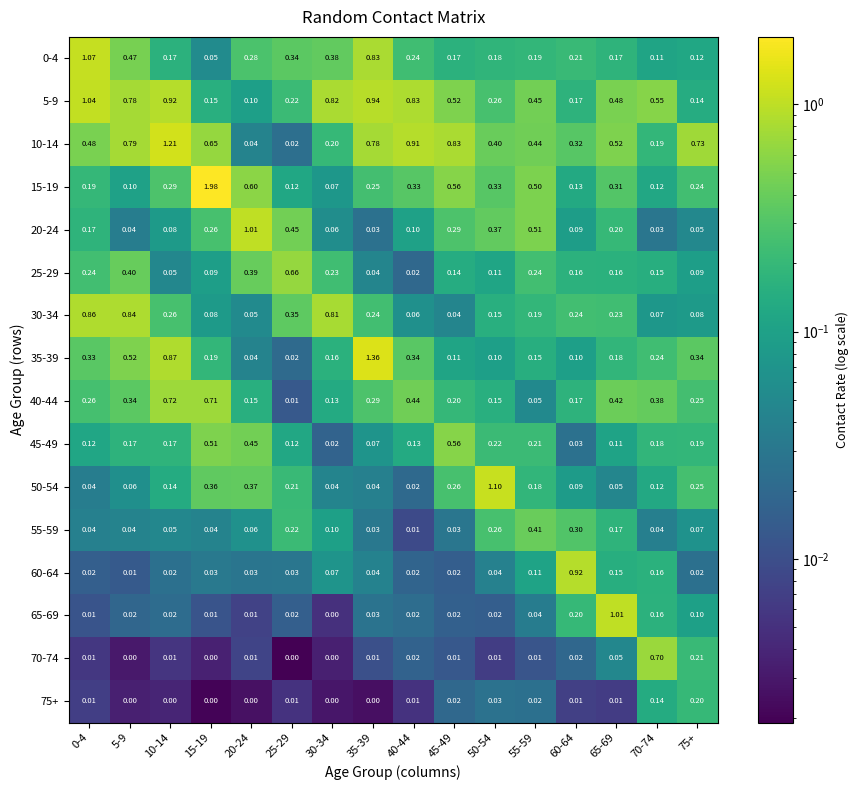

Reading left to right, transcribe all the data shown in this chart.

0-4: 0-4=1.1	5-9=0.5	10-14=0.2	15-19=0.1	20-24=0.3	25-29=0.3	30-34=0.4	35-39=0.8	40-44=0.2	45-49=0.2	50-54=0.2	55-59=0.2	60-64=0.2	65-69=0.2	70-74=0.1	75+=0.1
5-9: 0-4=1.0	5-9=0.8	10-14=0.9	15-19=0.1	20-24=0.1	25-29=0.2	30-34=0.8	35-39=0.9	40-44=0.8	45-49=0.5	50-54=0.3	55-59=0.5	60-64=0.2	65-69=0.5	70-74=0.6	75+=0.1
10-14: 0-4=0.5	5-9=0.8	10-14=1.2	15-19=0.7	20-24=0.0	25-29=0.0	30-34=0.2	35-39=0.8	40-44=0.9	45-49=0.8	50-54=0.4	55-59=0.4	60-64=0.3	65-69=0.5	70-74=0.2	75+=0.7
15-19: 0-4=0.2	5-9=0.1	10-14=0.3	15-19=2.0	20-24=0.6	25-29=0.1	30-34=0.1	35-39=0.2	40-44=0.3	45-49=0.6	50-54=0.3	55-59=0.5	60-64=0.1	65-69=0.3	70-74=0.1	75+=0.2
20-24: 0-4=0.2	5-9=0.0	10-14=0.1	15-19=0.3	20-24=1.0	25-29=0.5	30-34=0.1	35-39=0.0	40-44=0.1	45-49=0.3	50-54=0.4	55-59=0.5	60-64=0.1	65-69=0.2	70-74=0.0	75+=0.1
25-29: 0-4=0.2	5-9=0.4	10-14=0.1	15-19=0.1	20-24=0.4	25-29=0.7	30-34=0.2	35-39=0.0	40-44=0.0	45-49=0.1	50-54=0.1	55-59=0.2	60-64=0.2	65-69=0.2	70-74=0.1	75+=0.1
30-34: 0-4=0.9	5-9=0.8	10-14=0.3	15-19=0.1	20-24=0.1	25-29=0.3	30-34=0.8	35-39=0.2	40-44=0.1	45-49=0.0	50-54=0.1	55-59=0.2	60-64=0.2	65-69=0.2	70-74=0.1	75+=0.1
35-39: 0-4=0.3	5-9=0.5	10-14=0.9	15-19=0.2	20-24=0.0	25-29=0.0	30-34=0.2	35-39=1.4	40-44=0.3	45-49=0.1	50-54=0.1	55-59=0.1	60-64=0.1	65-69=0.2	70-74=0.2	75+=0.3
40-44: 0-4=0.3	5-9=0.3	10-14=0.7	15-19=0.7	20-24=0.1	25-29=0.0	30-34=0.1	35-39=0.3	40-44=0.4	45-49=0.2	50-54=0.1	55-59=0.1	60-64=0.2	65-69=0.4	70-74=0.4	75+=0.2
45-49: 0-4=0.1	5-9=0.2	10-14=0.2	15-19=0.5	20-24=0.5	25-29=0.1	30-34=0.0	35-39=0.1	40-44=0.1	45-49=0.6	50-54=0.2	55-59=0.2	60-64=0.0	65-69=0.1	70-74=0.2	75+=0.2
50-54: 0-4=0.0	5-9=0.1	10-14=0.1	15-19=0.4	20-24=0.4	25-29=0.2	30-34=0.0	35-39=0.0	40-44=0.0	45-49=0.3	50-54=1.1	55-59=0.2	60-64=0.1	65-69=0.1	70-74=0.1	75+=0.2
55-59: 0-4=0.0	5-9=0.0	10-14=0.1	15-19=0.0	20-24=0.1	25-29=0.2	30-34=0.1	35-39=0.0	40-44=0.0	45-49=0.0	50-54=0.3	55-59=0.4	60-64=0.3	65-69=0.2	70-74=0.0	75+=0.1
60-64: 0-4=0.0	5-9=0.0	10-14=0.0	15-19=0.0	20-24=0.0	25-29=0.0	30-34=0.1	35-39=0.0	40-44=0.0	45-49=0.0	50-54=0.0	55-59=0.1	60-64=0.9	65-69=0.1	70-74=0.2	75+=0.0
65-69: 0-4=0.0	5-9=0.0	10-14=0.0	15-19=0.0	20-24=0.0	25-29=0.0	30-34=0.0	35-39=0.0	40-44=0.0	45-49=0.0	50-54=0.0	55-59=0.0	60-64=0.2	65-69=1.0	70-74=0.2	75+=0.1
70-74: 0-4=0.0	5-9=0.0	10-14=0.0	15-19=0.0	20-24=0.0	25-29=0.0	30-34=0.0	35-39=0.0	40-44=0.0	45-49=0.0	50-54=0.0	55-59=0.0	60-64=0.0	65-69=0.1	70-74=0.7	75+=0.2
75+: 0-4=0.0	5-9=0.0	10-14=0.0	15-19=0.0	20-24=0.0	25-29=0.0	30-34=0.0	35-39=0.0	40-44=0.0	45-49=0.0	50-54=0.0	55-59=0.0	60-64=0.0	65-69=0.0	70-74=0.1	75+=0.2